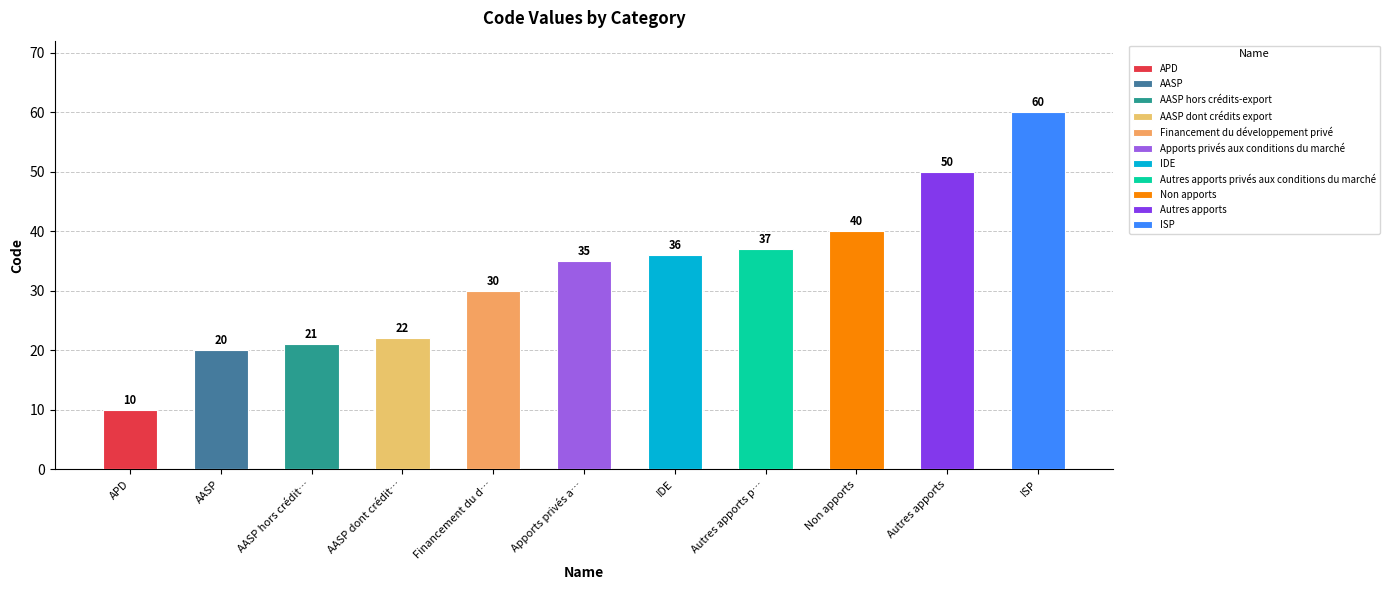

List the labels in order of value, largest first.

ISP, Autres apports, Non apports, Autres apports privés aux conditions du marché, IDE, Apports privés aux conditions du marché, Financement du développement privé, AASP dont crédits export, AASP hors crédits-export, AASP, APD